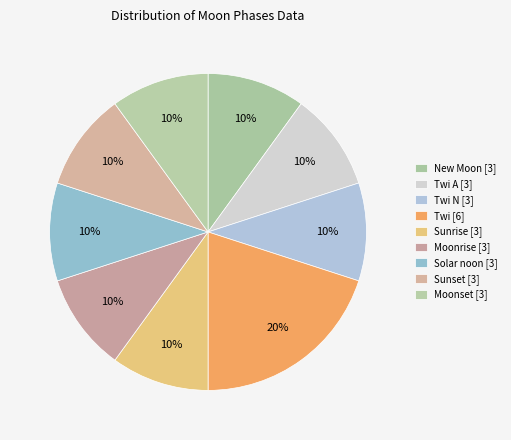

How many segments does this pie chart have?

9